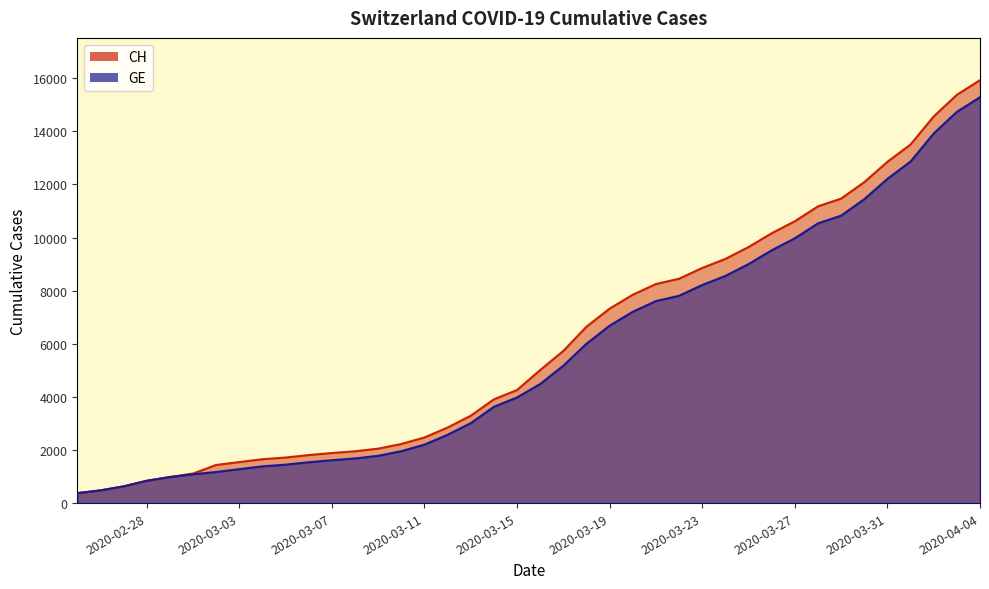

List the series in order of their overall mean, lowest first.

GE, CH